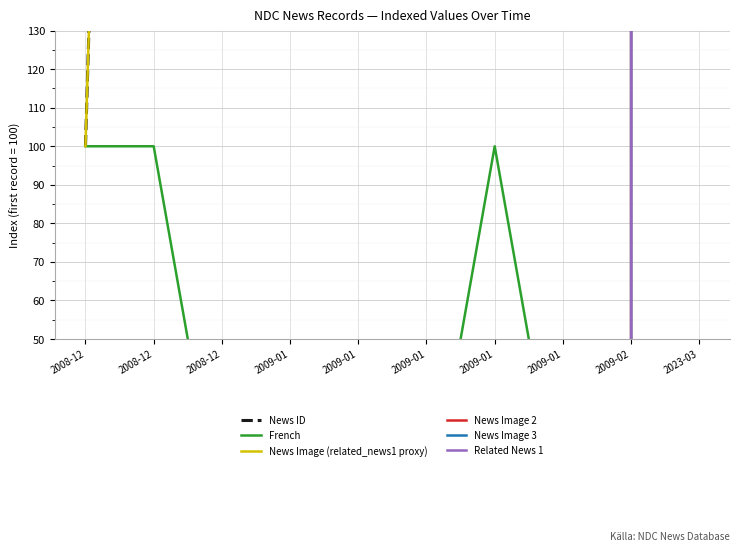

True or false: French and News Image 3 intersect in this chart.

False